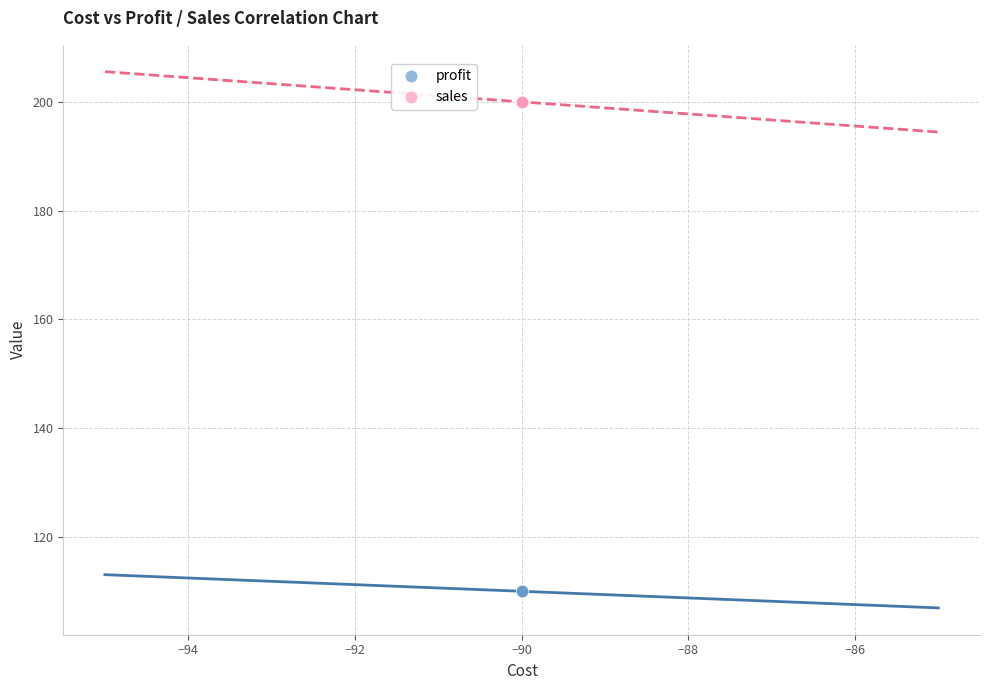

Which series contains the lowest Y value?

profit